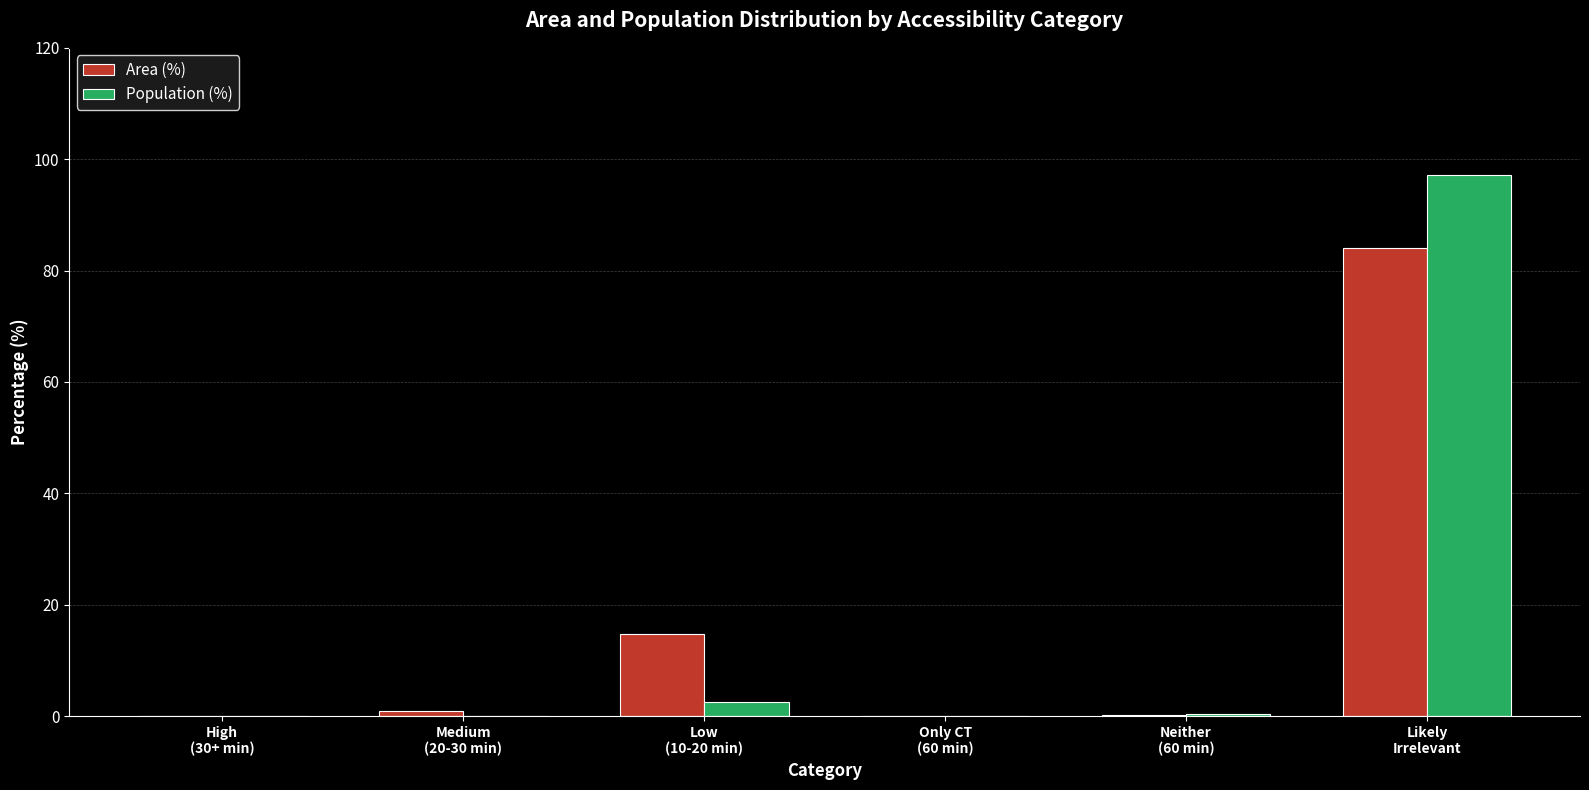

What is the sum of all Population (%) values?

100.0